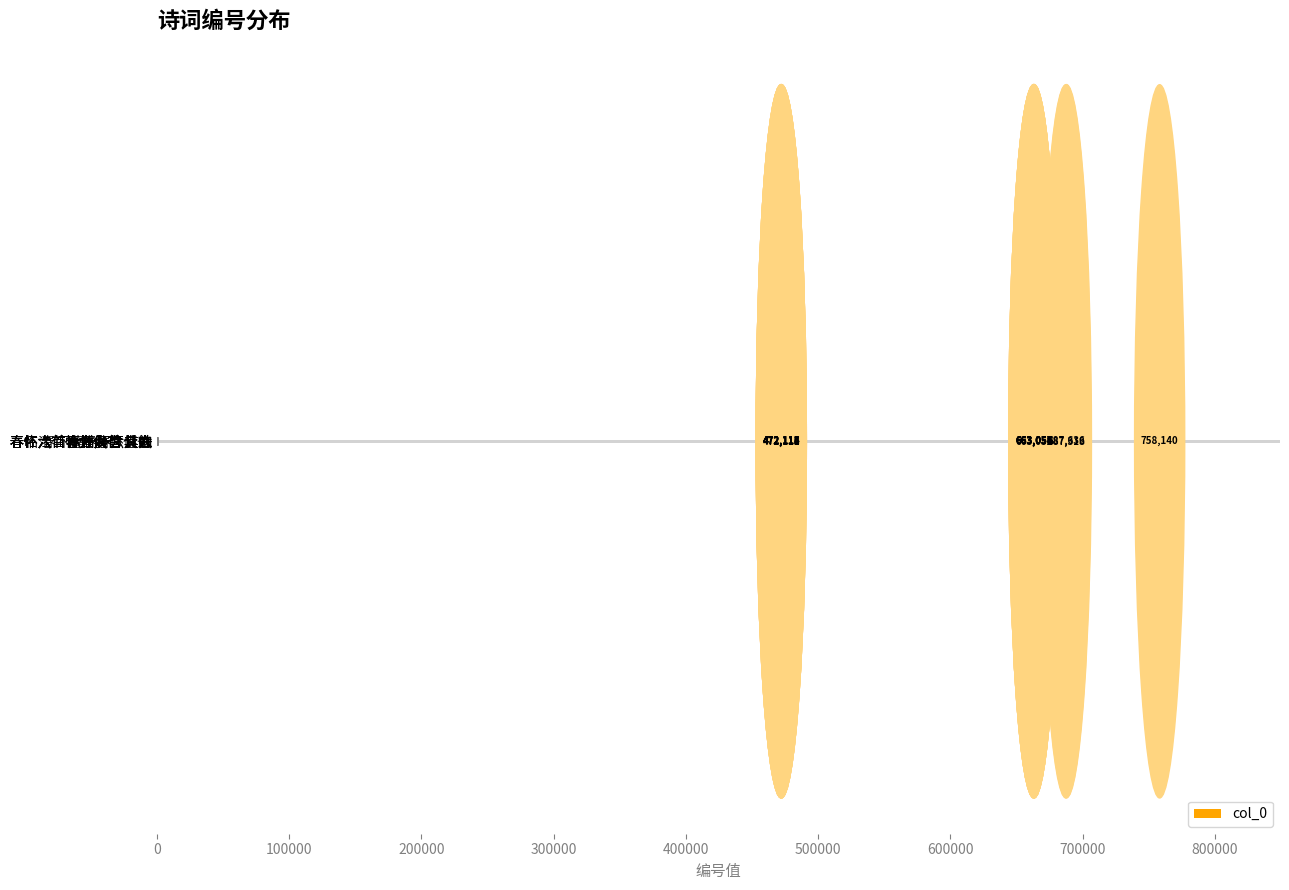

What is the average value?

596273